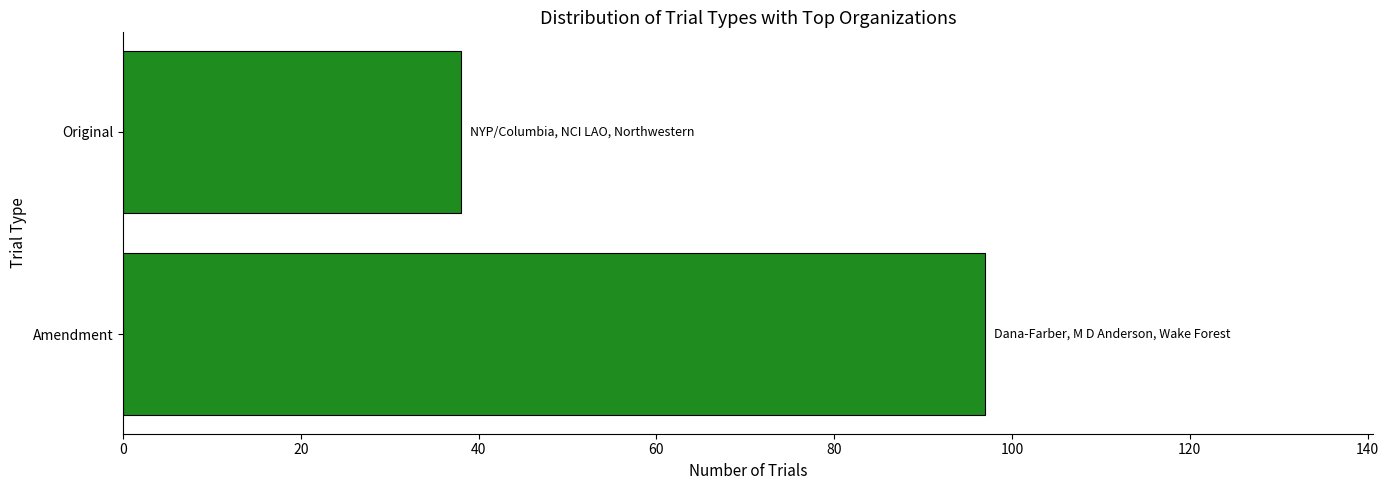

How many bars are there in total?

2